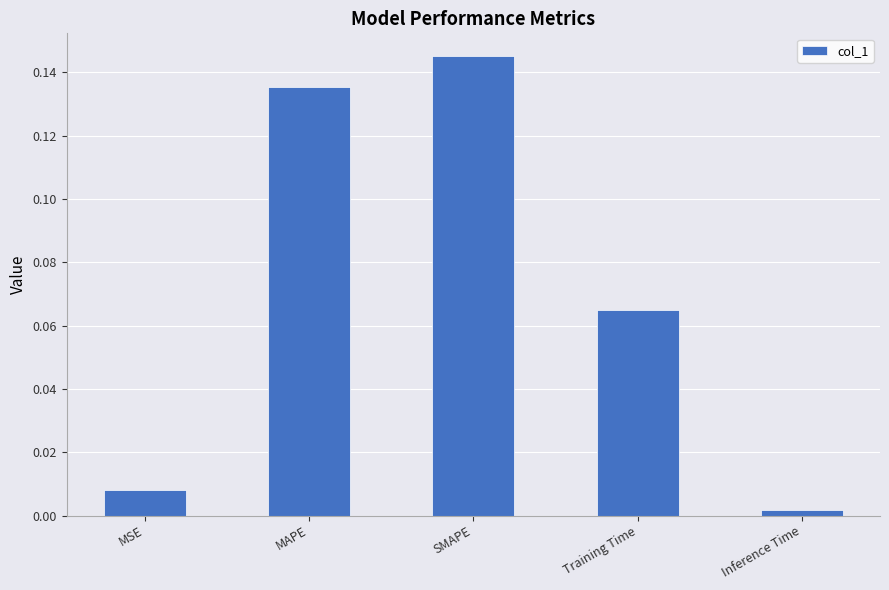

Which category has the lowest value across all series?

Inference Time